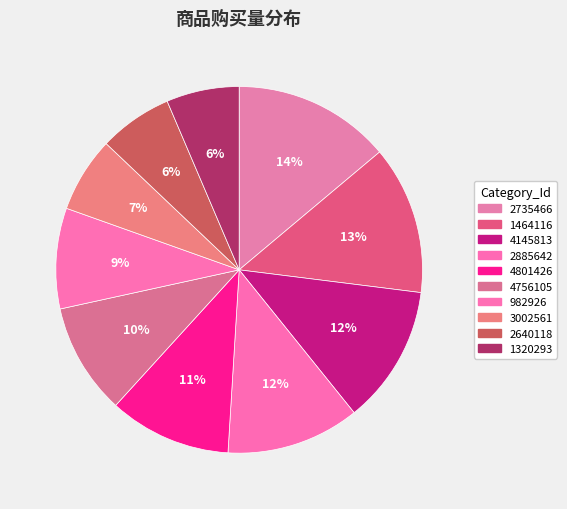

Count the number of slices in the pie.

10